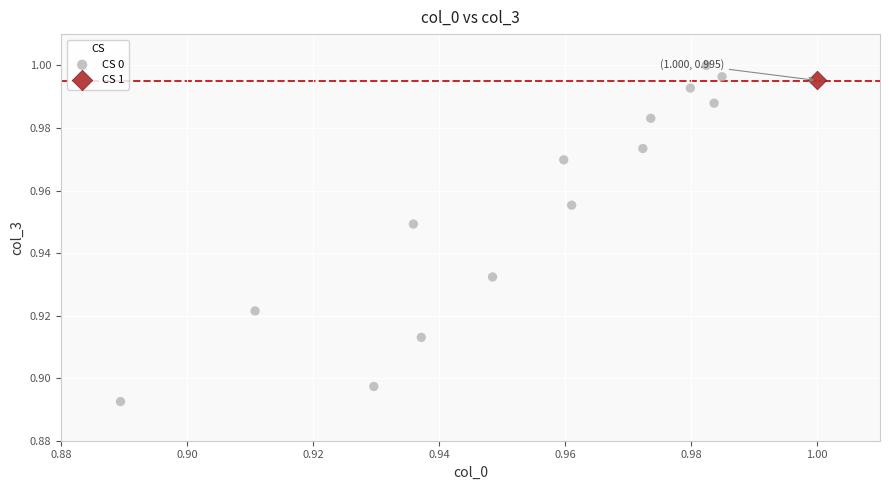

What are all the series names shown in the legend?

CS 0, CS 1